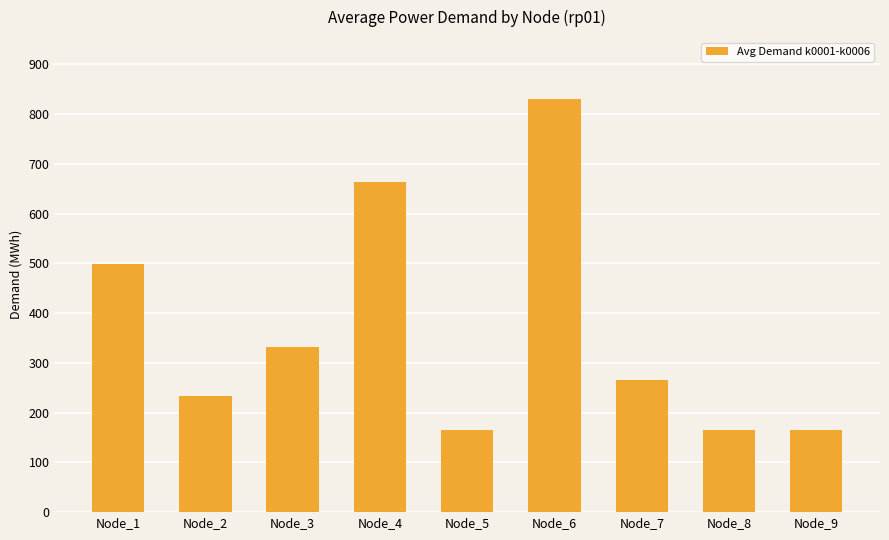

What is the maximum value shown in the chart?

830.3